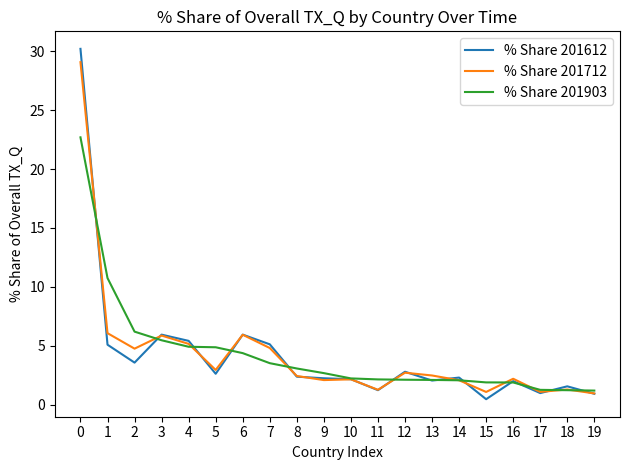

Is the value of % Share 201612 at 13 greater than the value of % Share 201903 at 7?

No